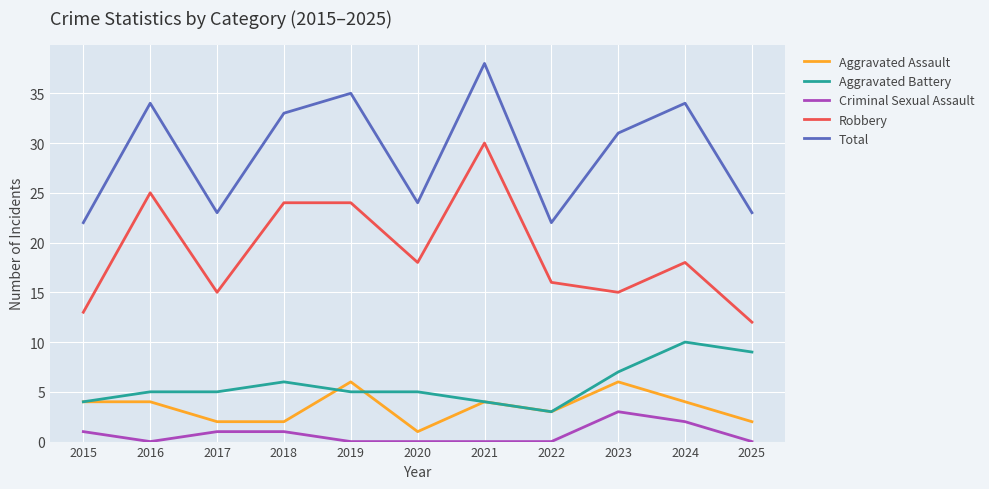

Does the chart have visible grid lines?

Yes